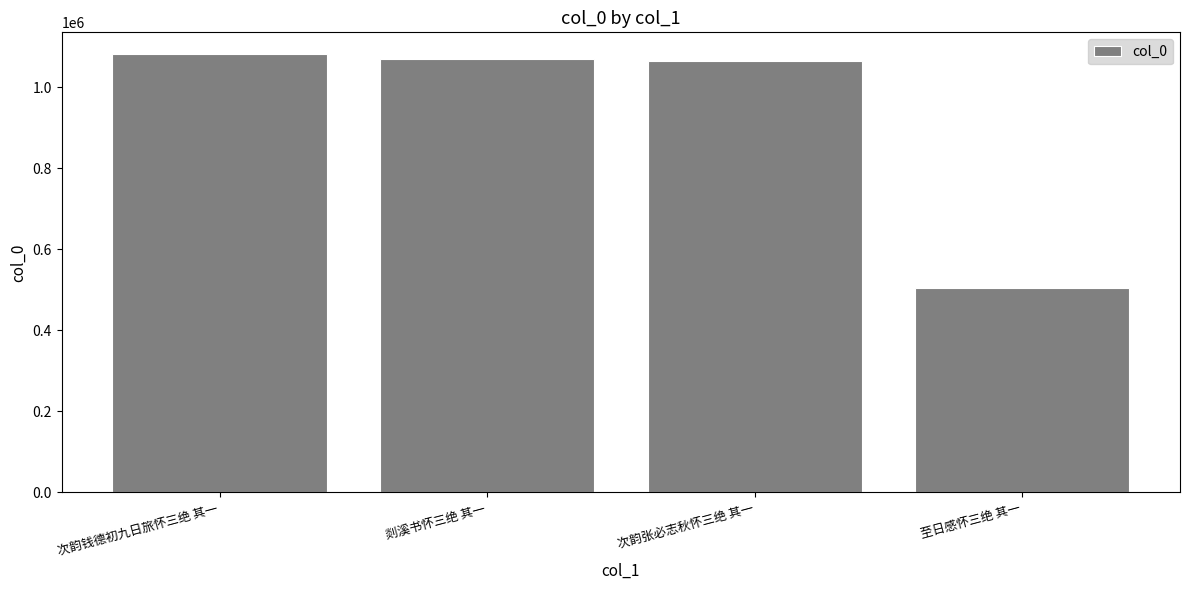

What is the sum of the values at 至日感怀三绝 其一 and 次韵张必志秋怀三绝 其一?

1570190